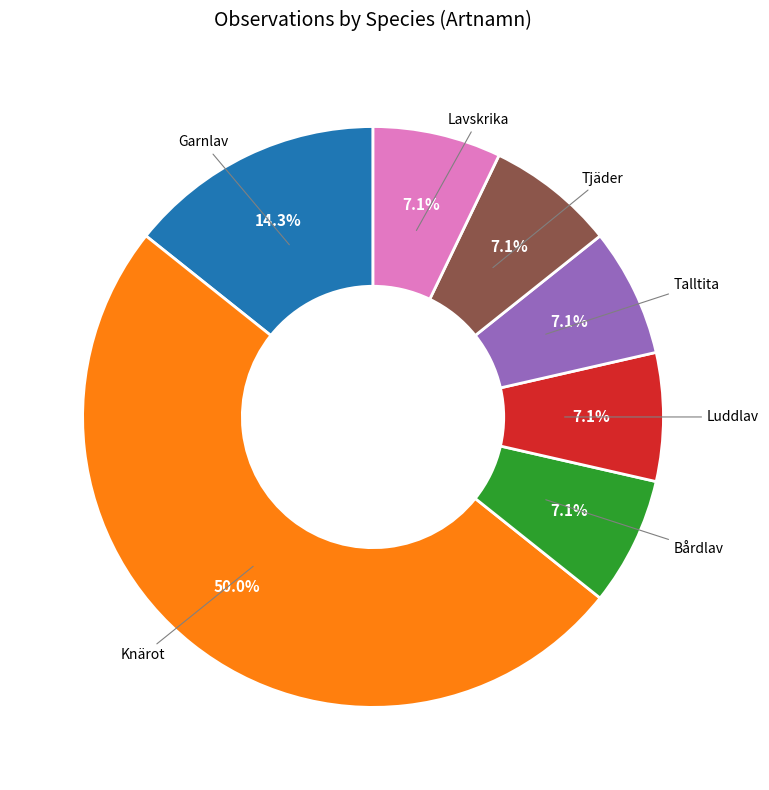

Which slice is the largest?

Knärot